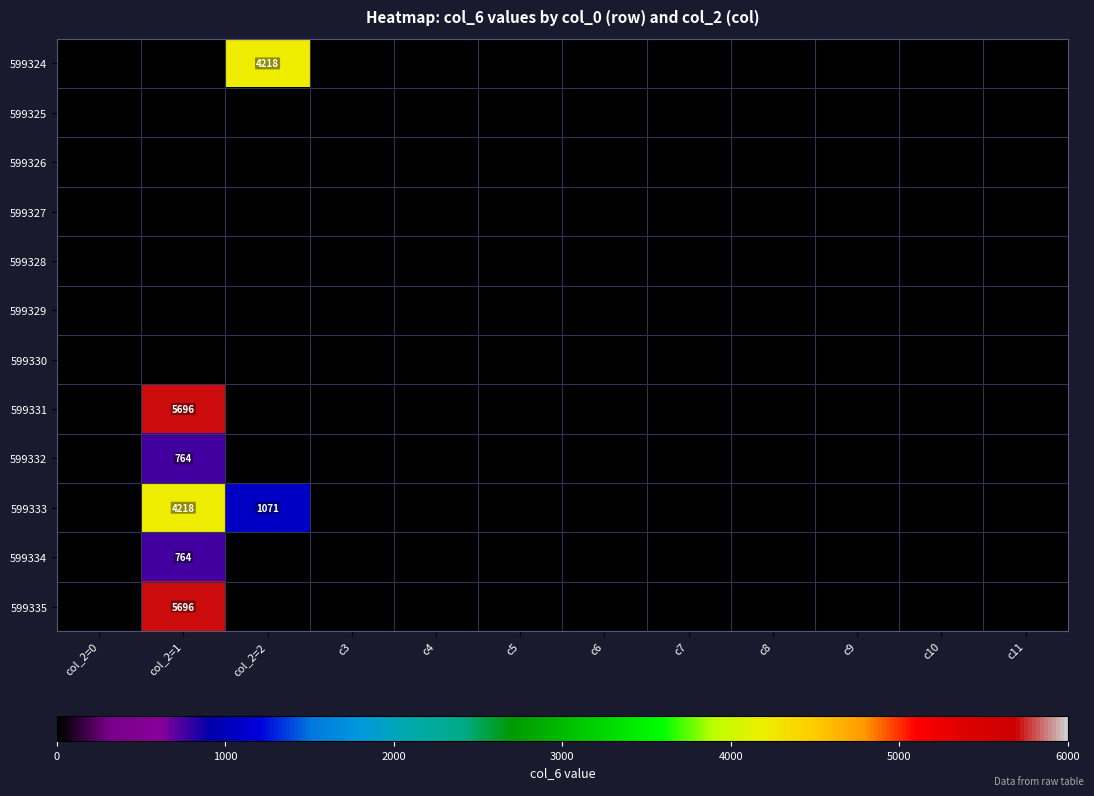

Is it true that 599324 equals 4218 at col_2=2?

True